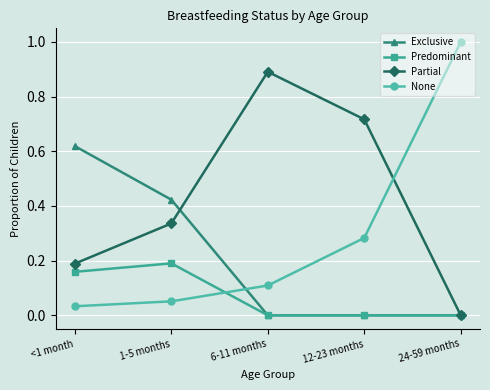

What are all the series names shown in the legend?

Exclusive, Predominant, Partial, None